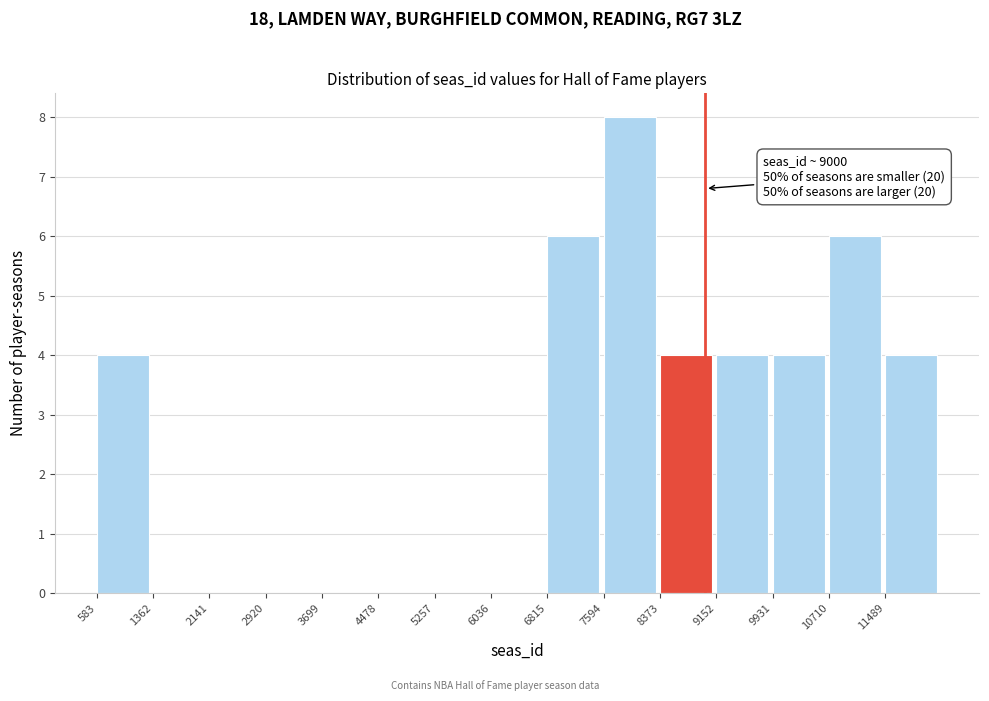

Which range on the x-axis has the tallest bar?

7600 to 8400